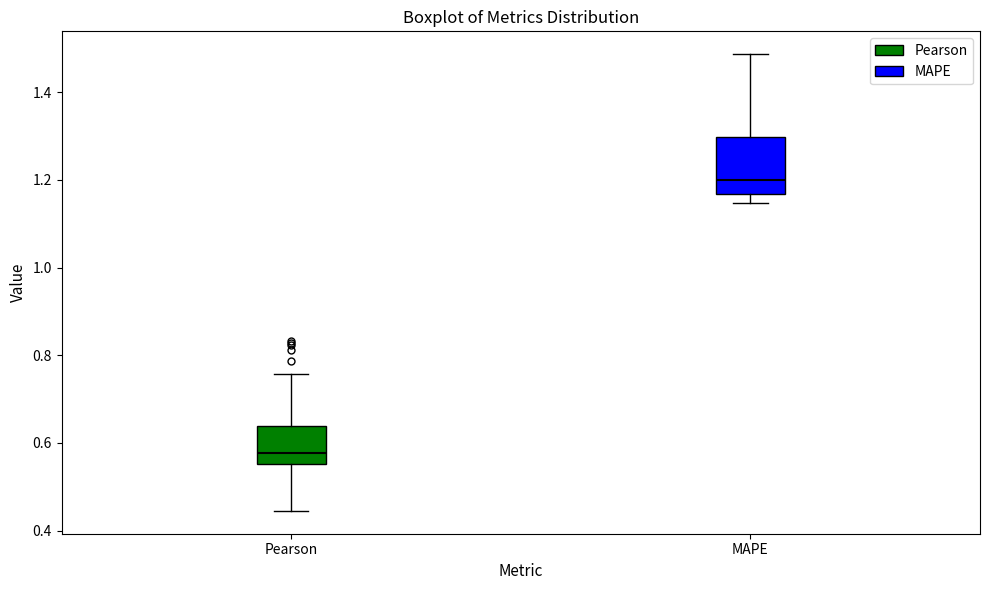

Reading left to right, read every box against the y-axis: the position of its median line, the range the box covers, and the ends of its whiskers. The values are not printed on the chart, so give them approximately, as read against the axis.

Pearson: median 0.58, box 0.56 to 0.64, whiskers 0.44 to 0.76
MAPE: median 1.20, box 1.16 to 1.30, whiskers 1.14 to 1.48